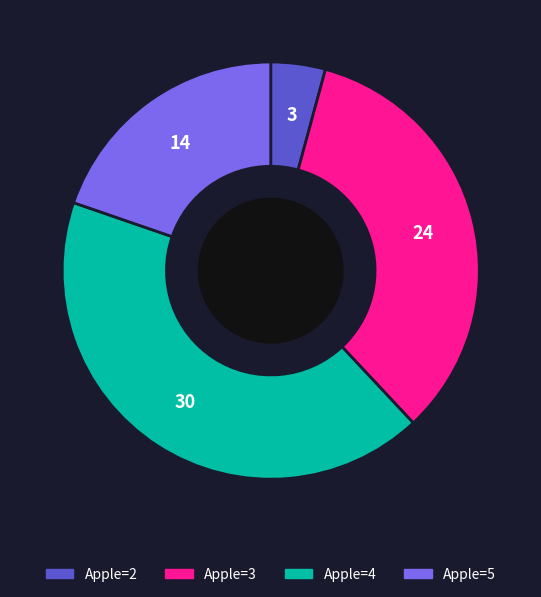

Count the number of slices in the pie.

4